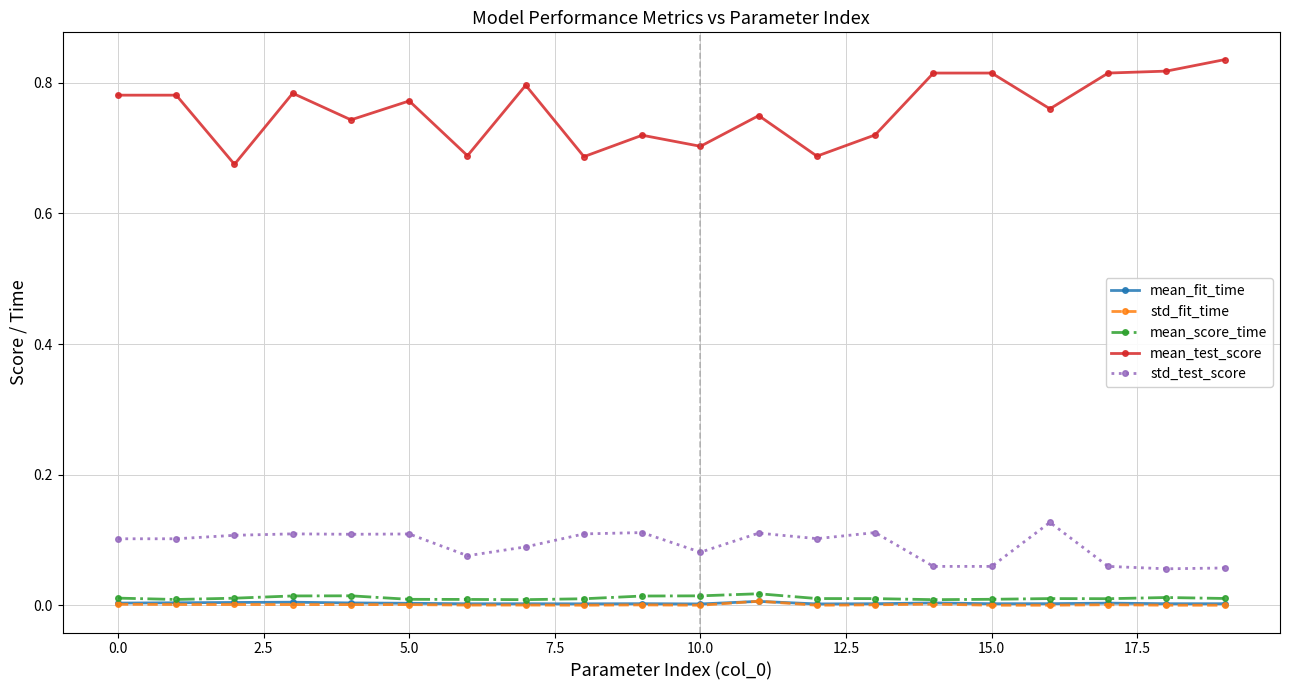

True or false: mean_fit_time and std_test_score cross at least once.

False